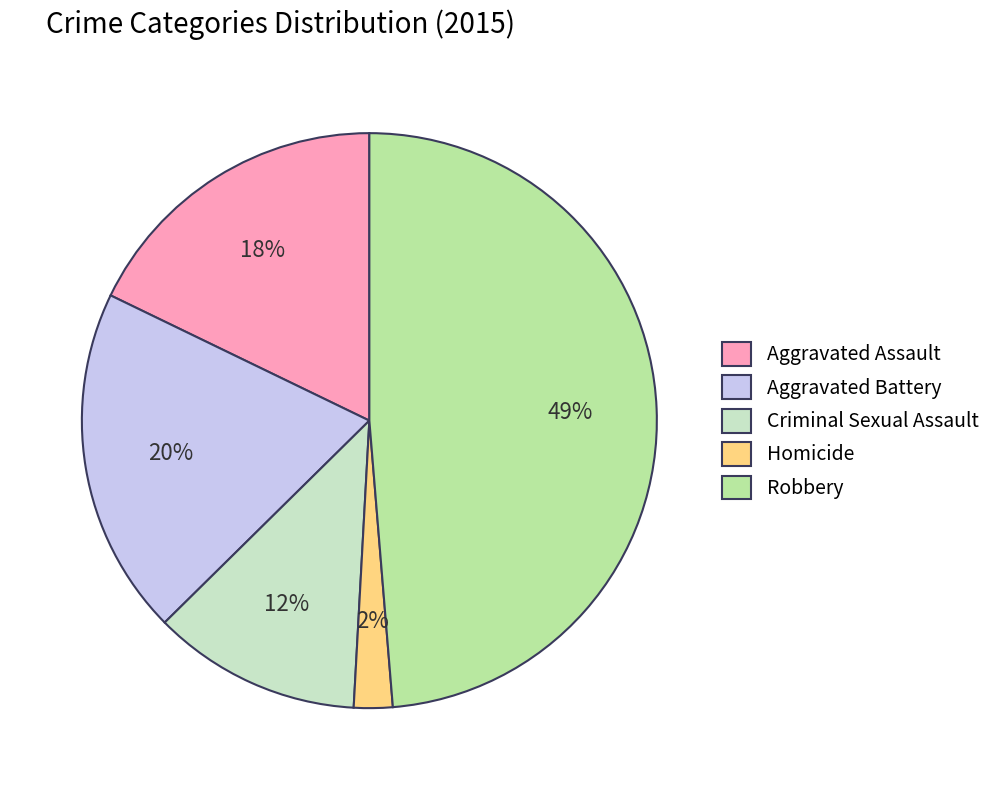

Between Aggravated Battery and Robbery, which is larger?

Robbery